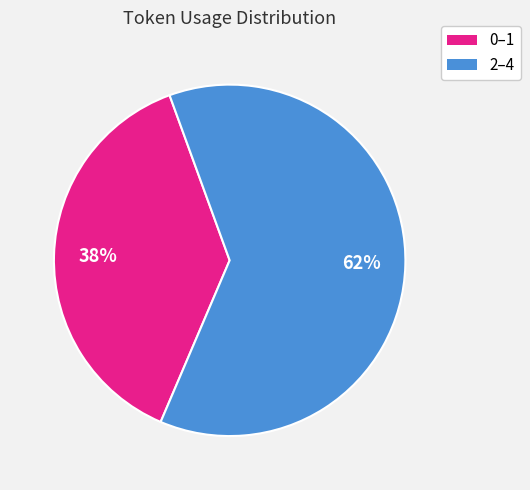

To the nearest percent, what percentage of the pie is 0–1?

38%